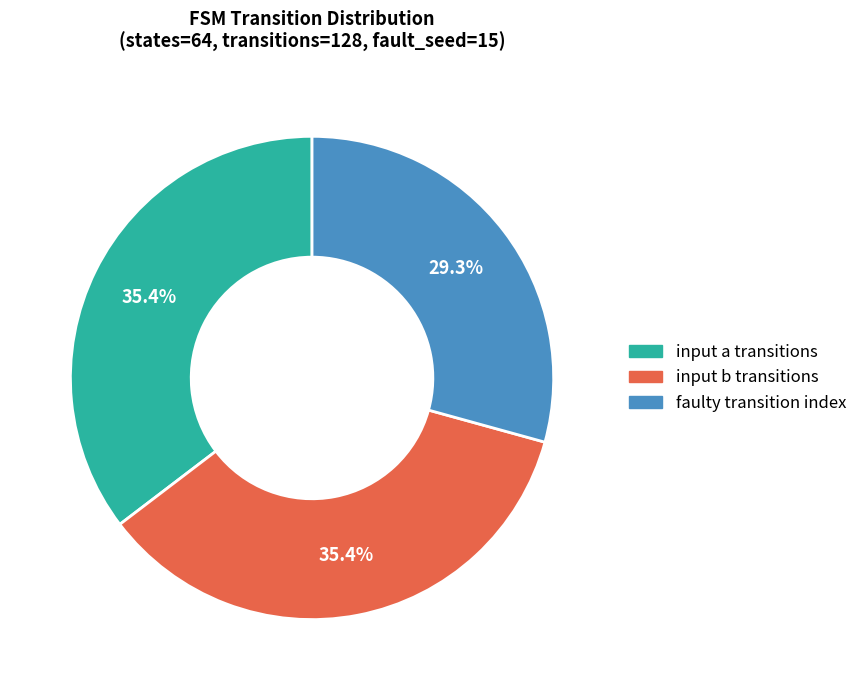

How many segments does this pie chart have?

3